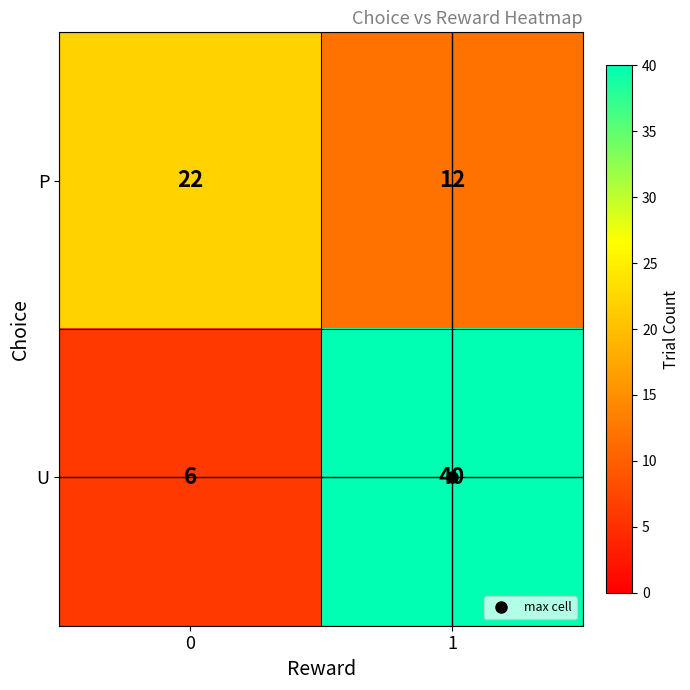

The value of U at 1 is 57. True or false?

False